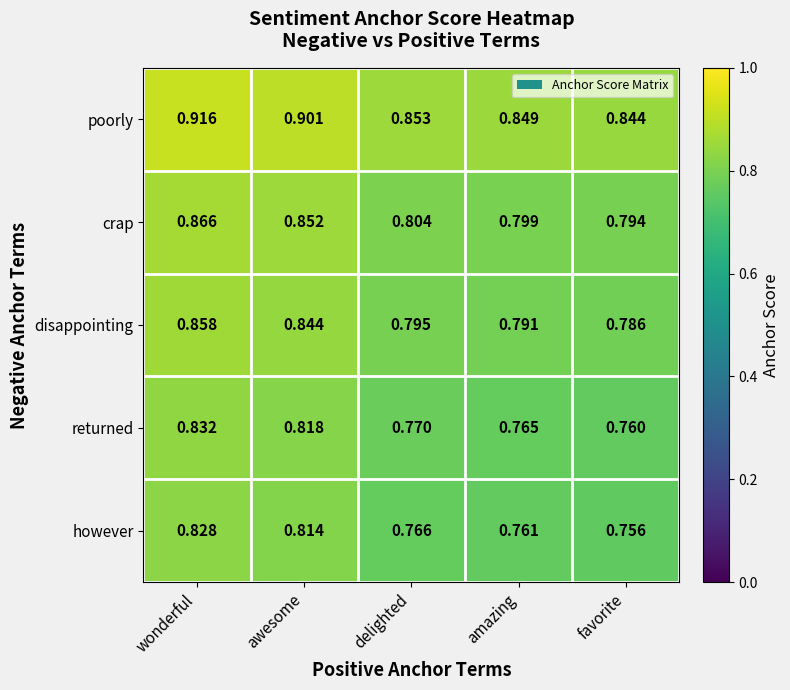

Which category has the highest value in the disappointing series?

wonderful